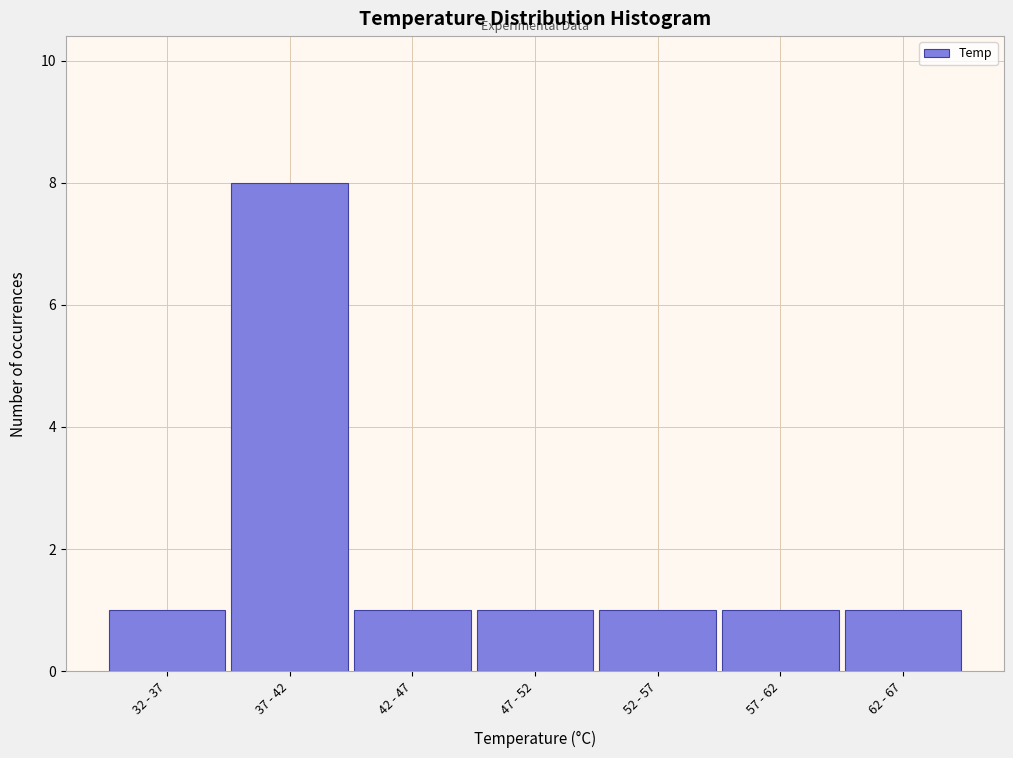

Reading left to right, transcribe all the data shown in this chart.

32 - 37=1	37 - 42=8	42 - 47=1	47 - 52=1	52 - 57=1	57 - 62=1	62 - 67=1